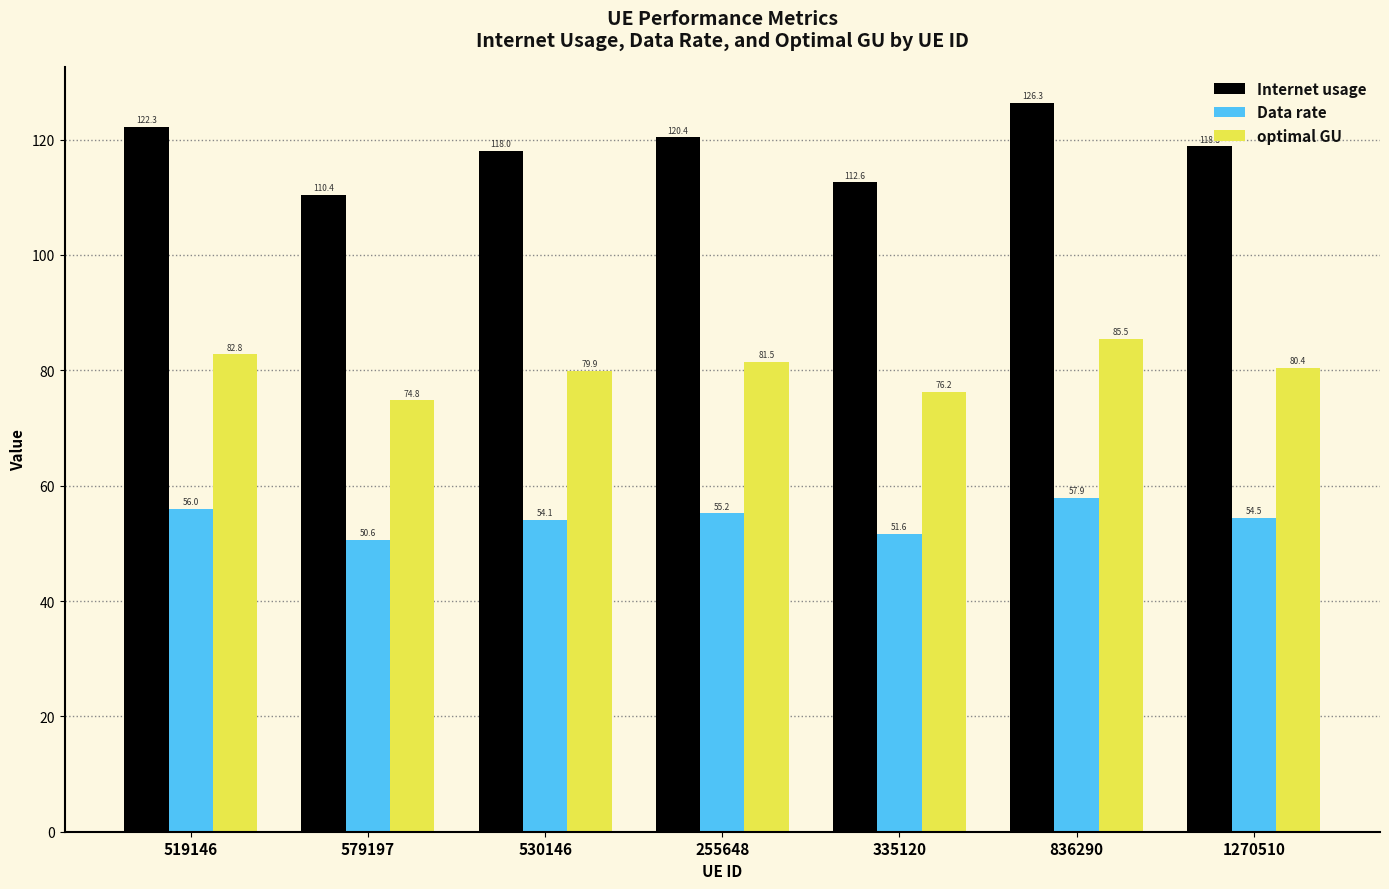

At which category is the sum across all series the highest?

836290